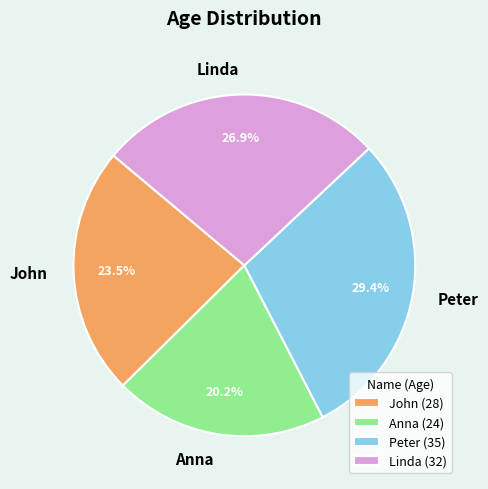

Is it true that Peter is 42% of the pie?

False